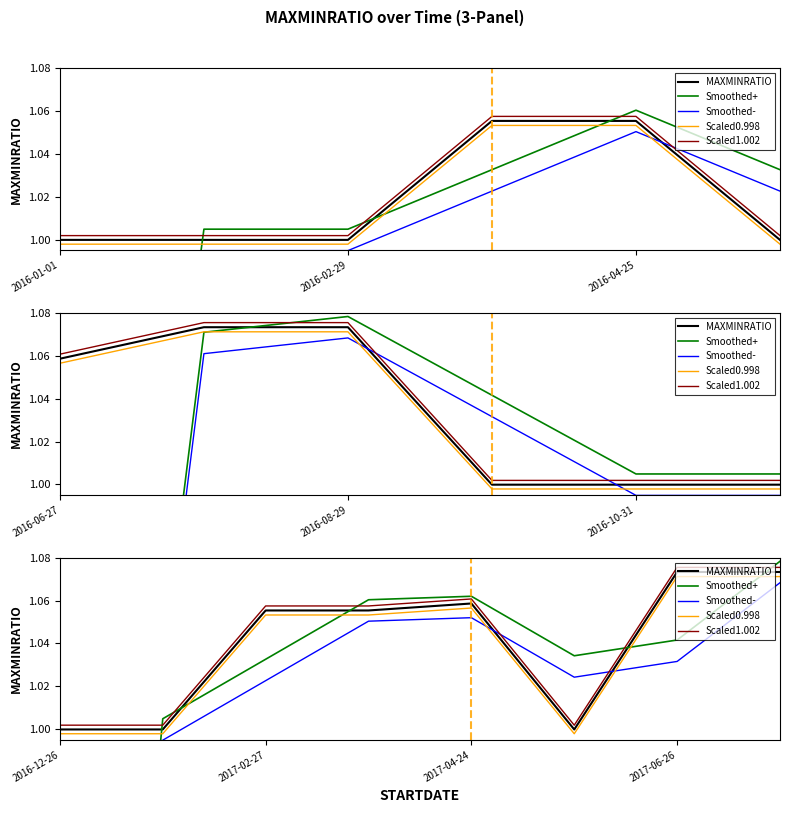

Is the value of Scaled1.002 at 4 greater than the value of Scaled0.998 at 3?

Yes